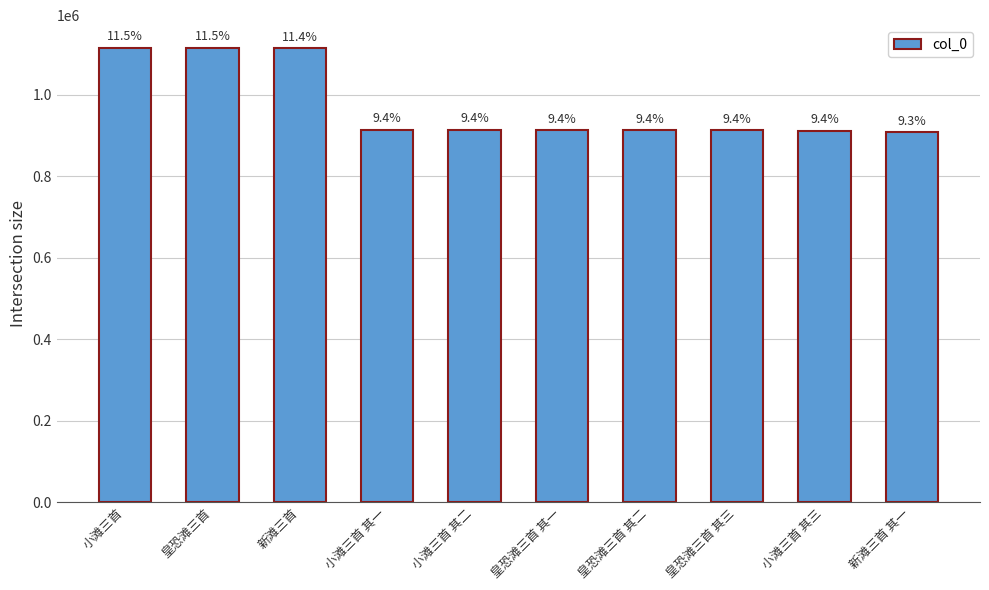

How many bars are there in total?

10